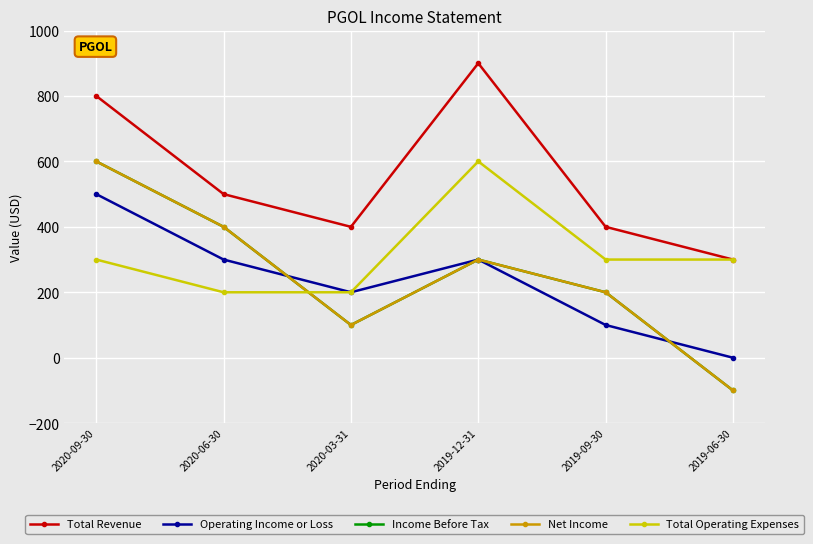

At which label is Net Income closest to 250?

2019-12-31